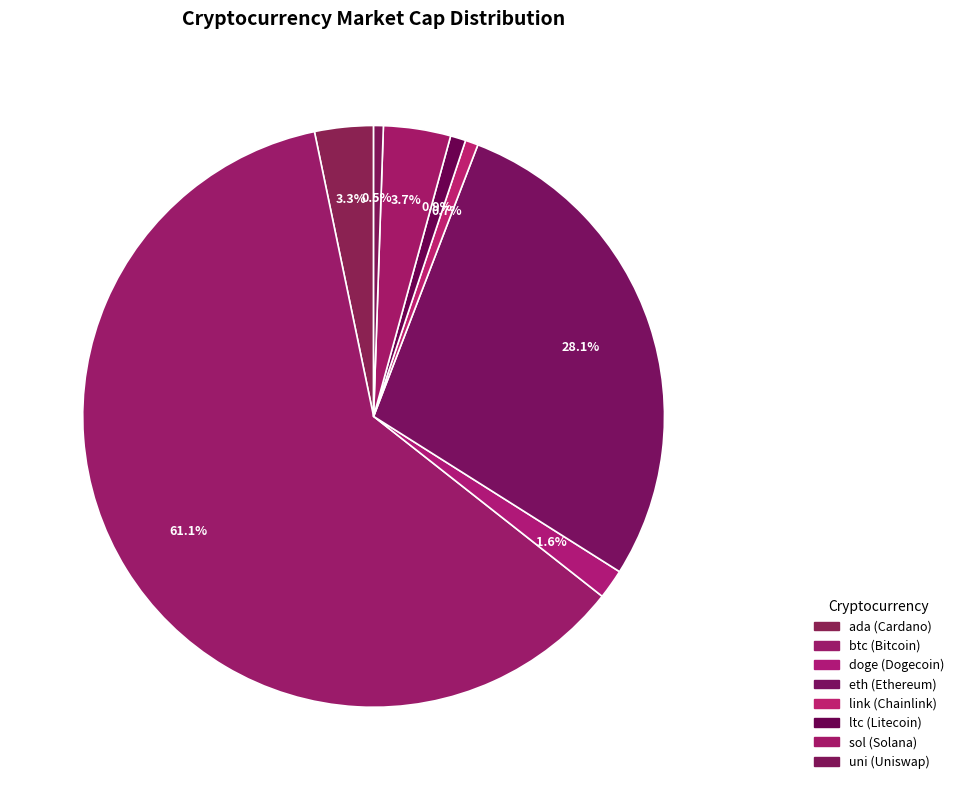

How many segments does this pie chart have?

8